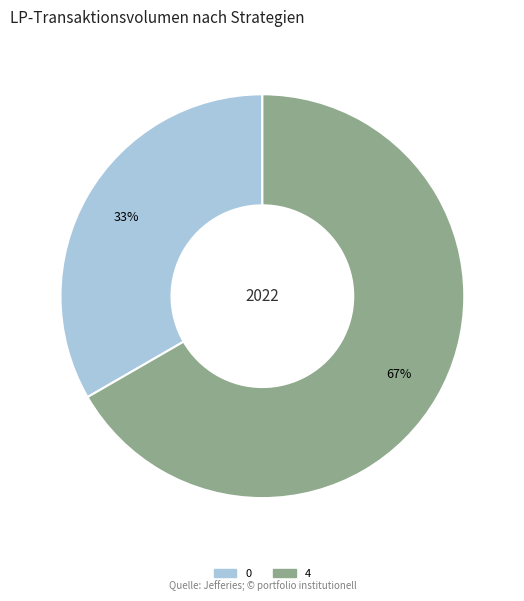

To the nearest percent, what is the average slice percentage?

50%